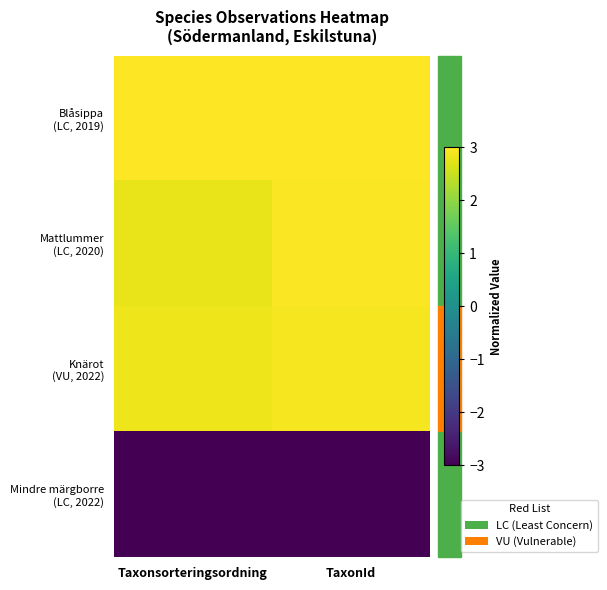

What is the difference between the highest and lowest values at TaxonId?

6.0